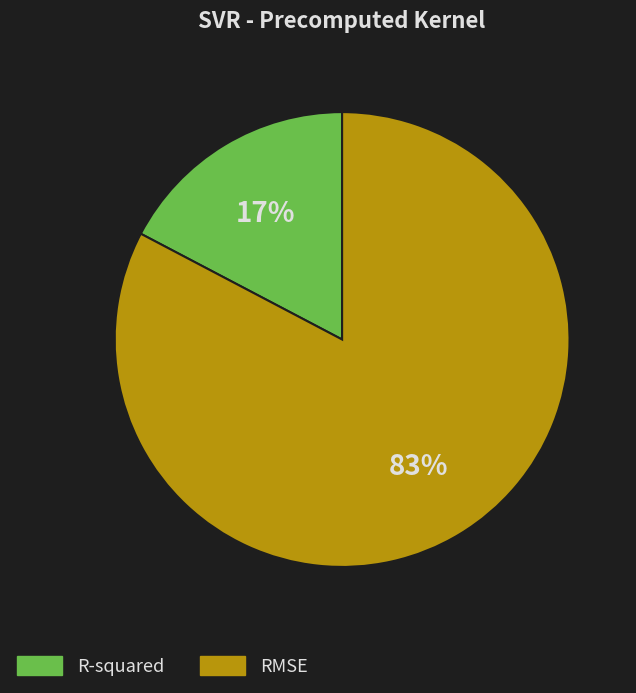

Approximately how many times larger is the value at R-squared compared to RMSE?

0.2